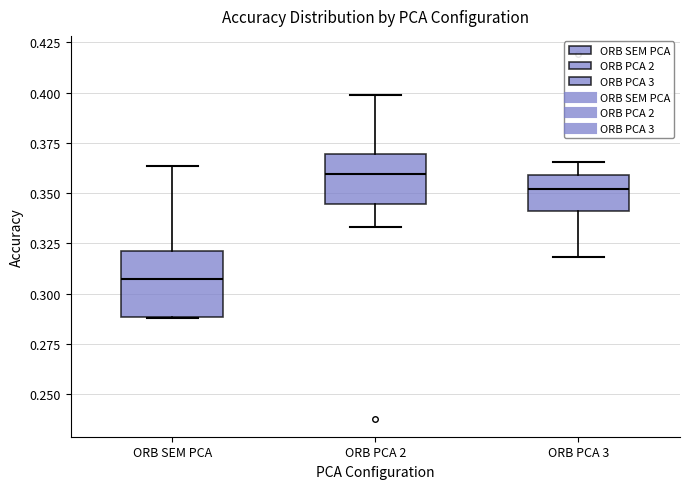

Reading left to right, transcribe this box plot: for each box, give where its median line is, the range the box spans, and where its two whiskers end, as read against the y-axis. The values are not printed on the chart, so give them approximately, as read against the axis.

ORB SEM PCA: median 0.305, box 0.290 to 0.320, whiskers 0.290 to 0.365
ORB PCA 2: median 0.360, box 0.345 to 0.370, whiskers 0.335 to 0.400
ORB PCA 3: median 0.350, box 0.340 to 0.360, whiskers 0.320 to 0.365